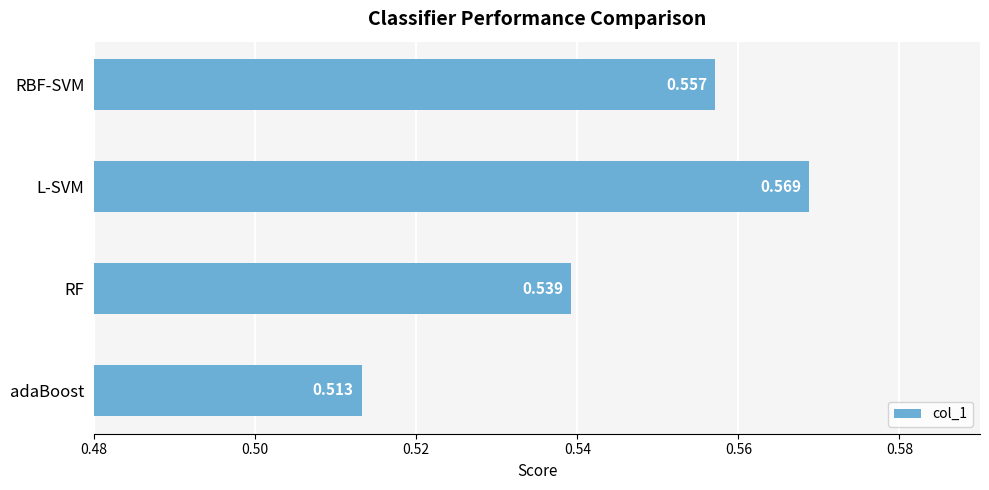

Which label corresponds to the smallest value in the chart?

adaBoost